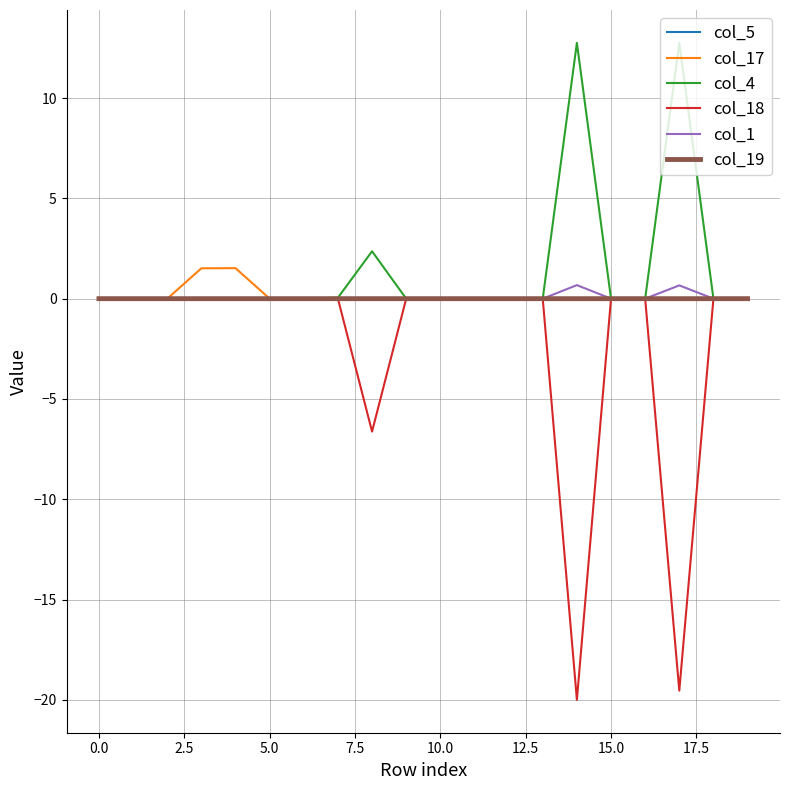

What is the maximum value for col_4?

12.8